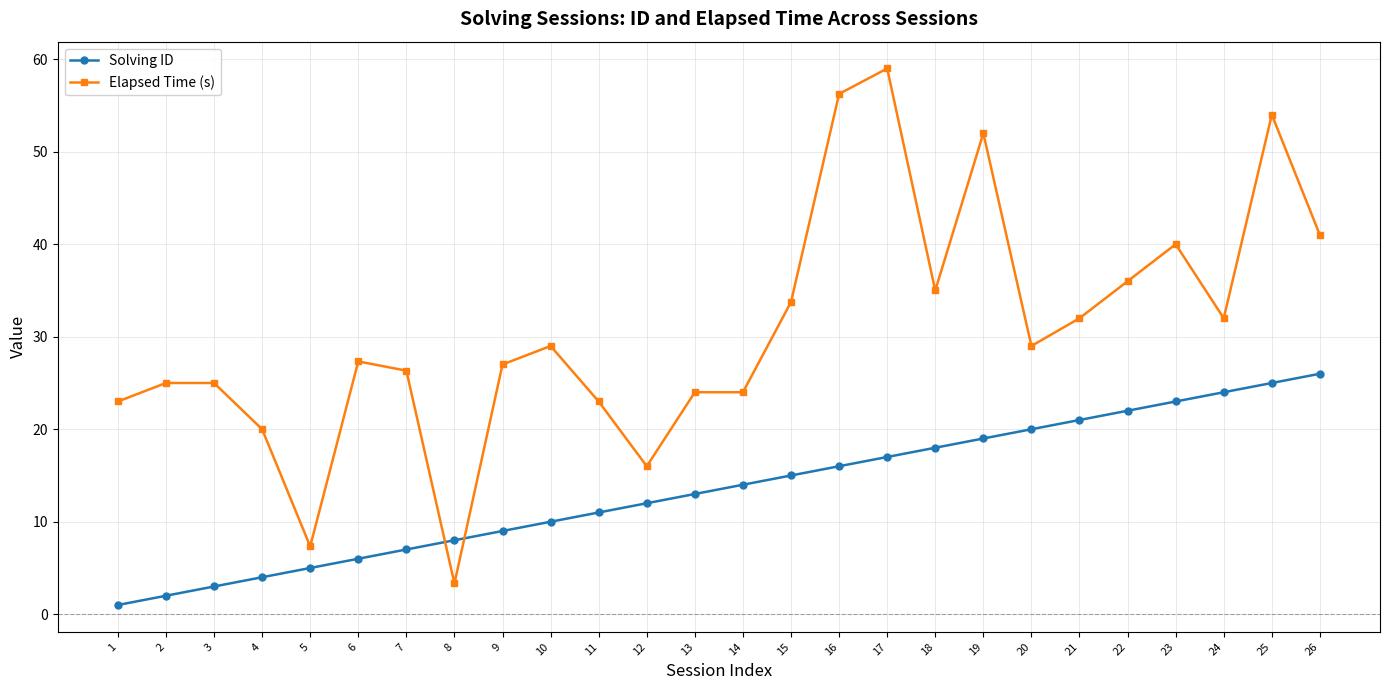

What is the approximate value of Solving ID at 9?

9.0